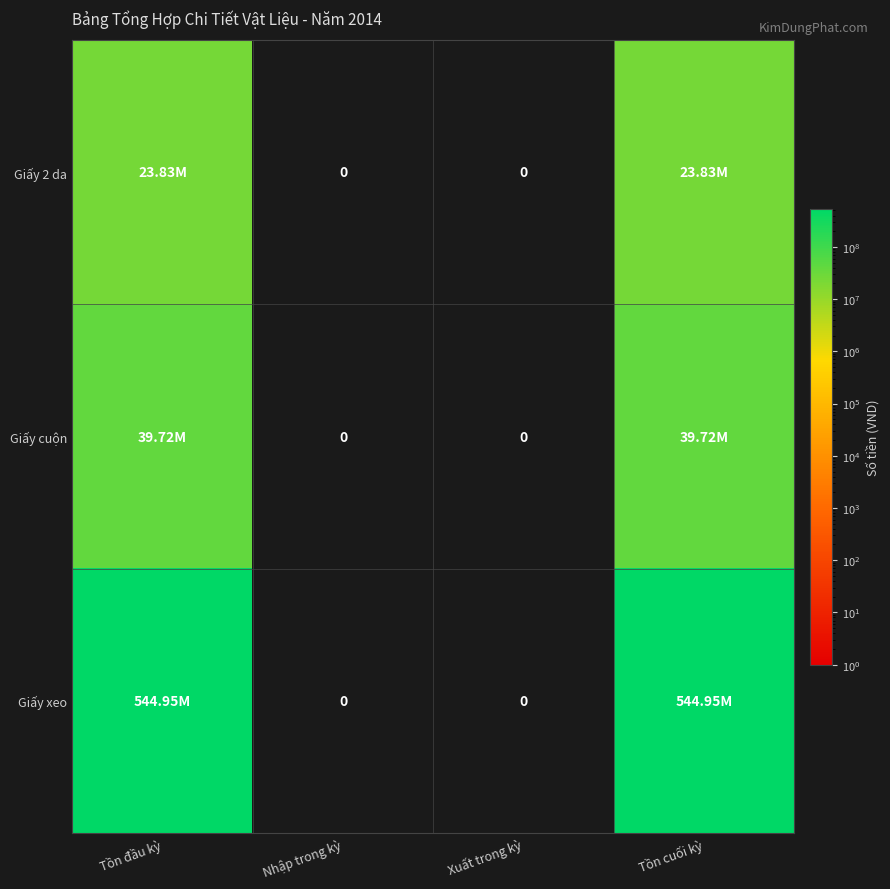

True or false: Giấy cuộn has a value of 0 at Nhập trong kỳ.

True